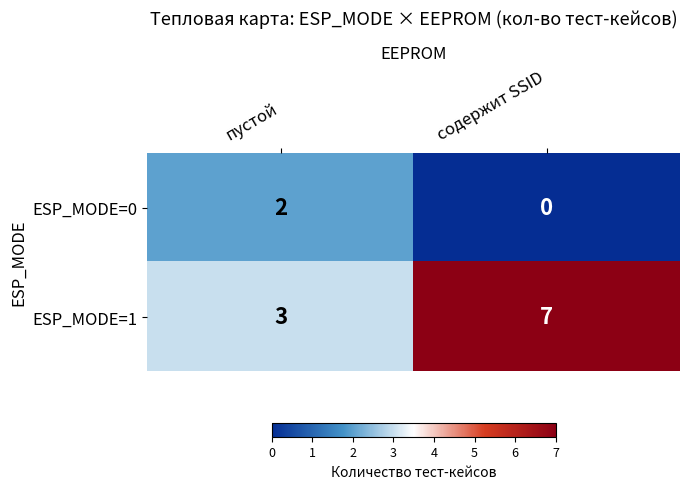

Reading left to right, list all the values displayed in this chart.

ESP_MODE=0: пустой=2	содержит SSID=0
ESP_MODE=1: пустой=3	содержит SSID=7